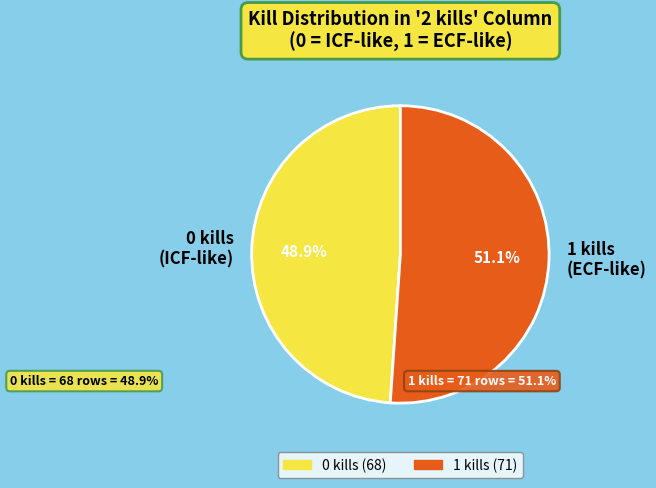

Is 1 kills the majority of the pie?

Yes